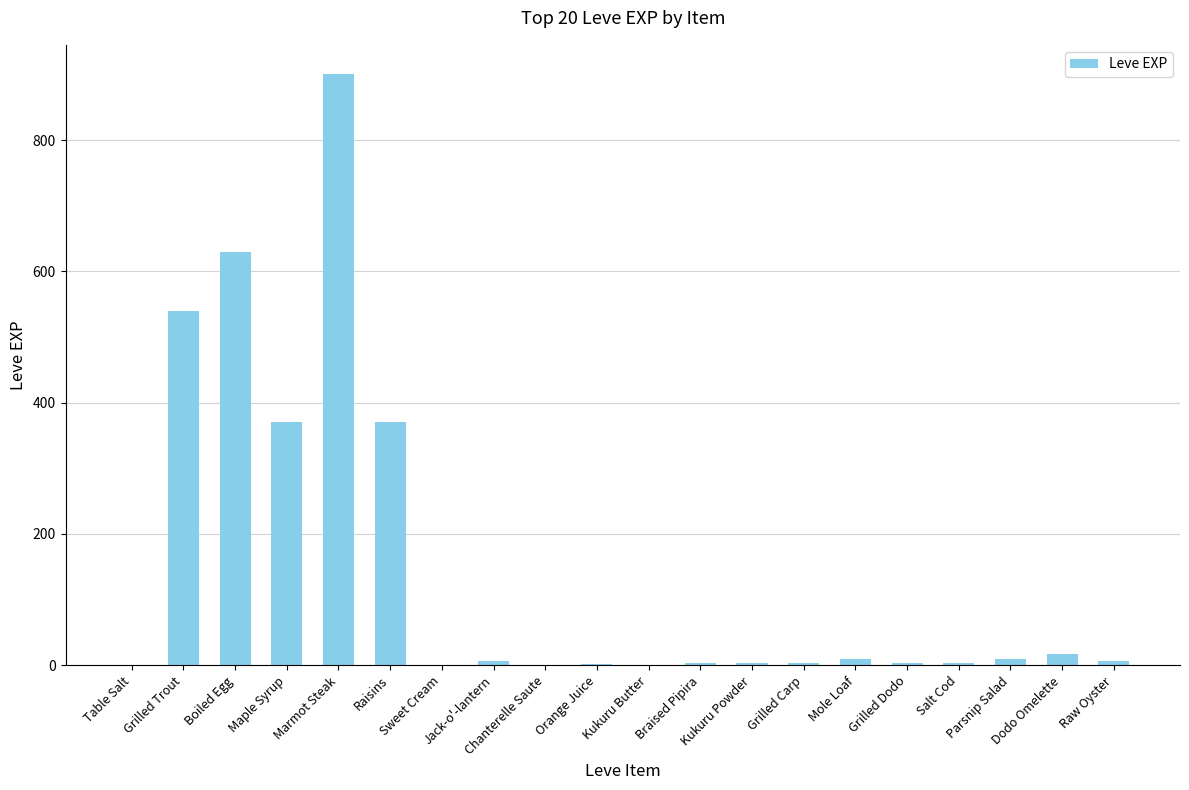

Where does the data first go above 6?

Grilled Trout